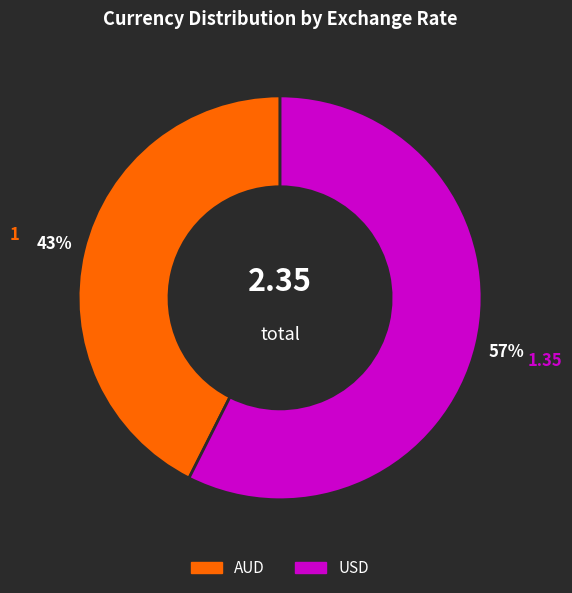

How many segments does this pie chart have?

2